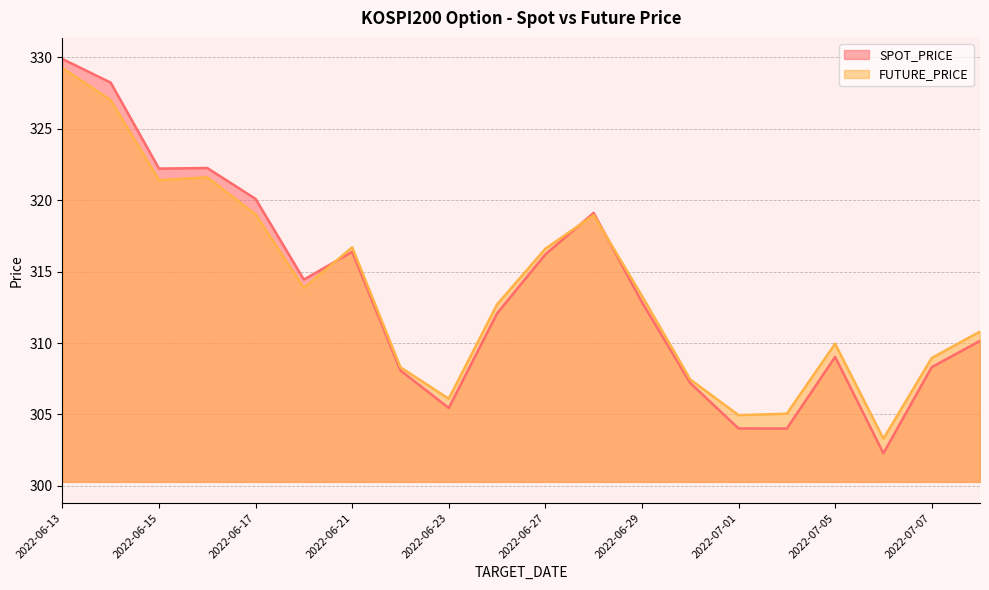

Which category has the highest value in the FUTURE_PRICE series?

2022-06-13